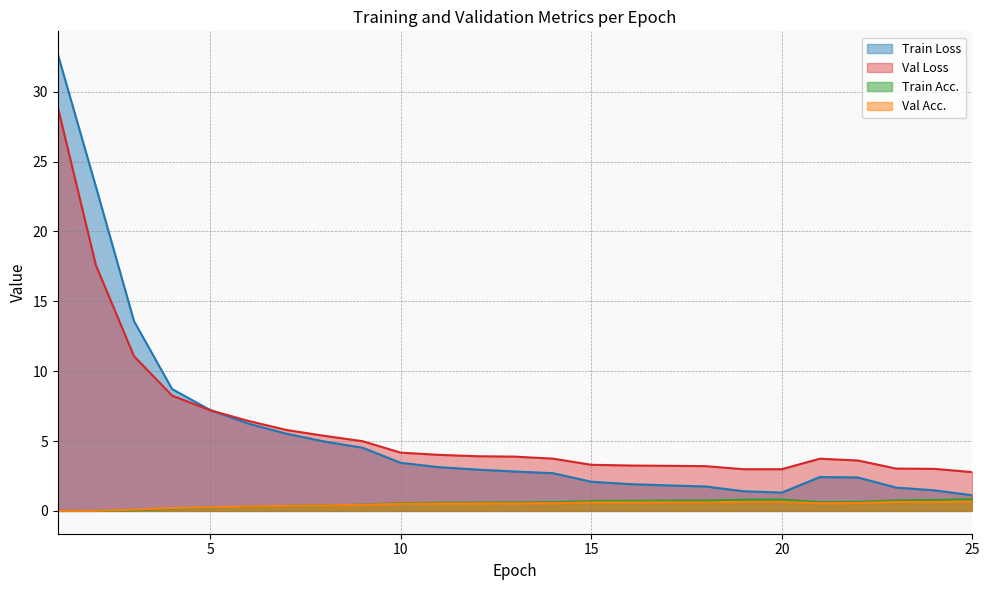

Reading left to right, transcribe all the data shown in this chart.

Train Loss: 1=32.7	2=23.2	3=13.6	4=8.7	5=7.2	6=6.2	7=5.5	8=5.0	9=4.5	10=3.4	11=3.1	12=3.0	13=2.8	14=2.7	15=2.1	16=1.9	17=1.8	18=1.7	19=1.4	20=1.3	21=2.4	22=2.4	23=1.7	24=1.5	25=1.1
Val Loss: 1=28.9	2=17.6	3=11.1	4=8.3	5=7.2	6=6.4	7=5.8	8=5.4	9=5.0	10=4.2	11=4.0	12=3.9	13=3.9	14=3.7	15=3.3	16=3.2	17=3.2	18=3.2	19=3.0	20=3.0	21=3.7	22=3.6	23=3.0	24=3.0	25=2.8
Train Acc.: 1=0.0	2=0.0	3=0.0	4=0.2	5=0.2	6=0.3	7=0.4	8=0.4	9=0.4	10=0.6	11=0.6	12=0.6	13=0.6	14=0.6	15=0.7	16=0.7	17=0.7	18=0.7	19=0.8	20=0.8	21=0.6	22=0.6	23=0.8	24=0.8	25=0.8
Val Acc.: 1=0.0	2=0.0	3=0.1	4=0.2	5=0.3	6=0.3	7=0.4	8=0.4	9=0.4	10=0.5	11=0.5	12=0.5	13=0.5	14=0.6	15=0.6	16=0.6	17=0.6	18=0.6	19=0.6	20=0.6	21=0.5	22=0.6	23=0.6	24=0.6	25=0.7